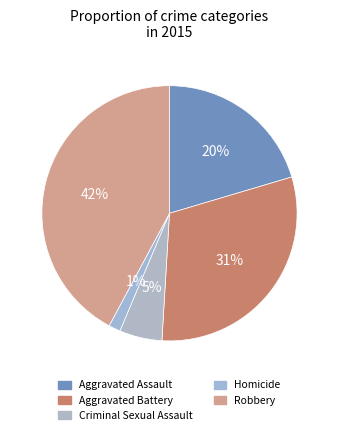

To the nearest percent, what is the average slice percentage?

20%